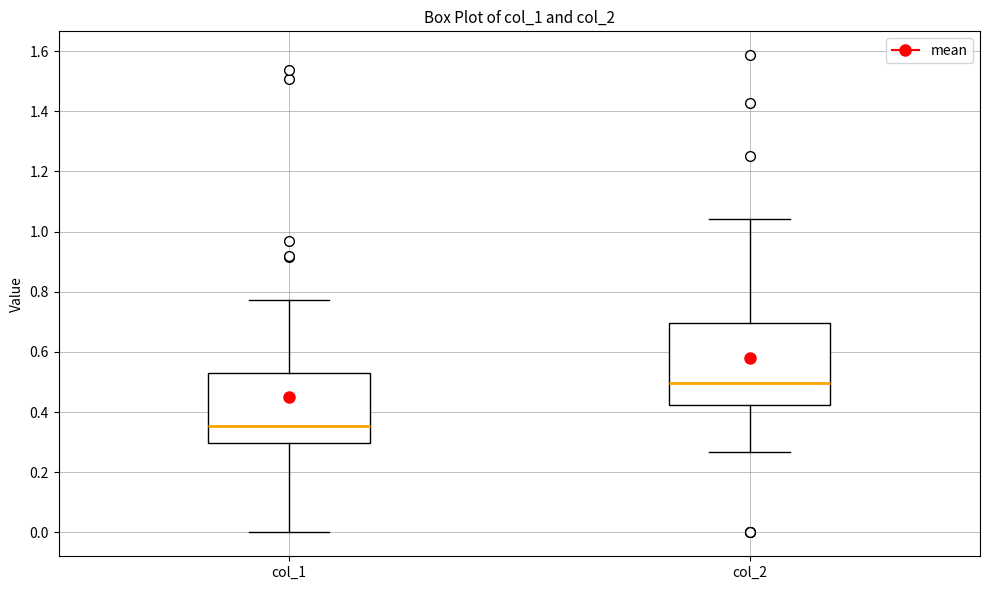

Reading left to right, read every box against the y-axis: the position of its median line, the range the box covers, and the ends of its whiskers. The values are not printed on the chart, so give them approximately, as read against the axis.

col_1: median 0.36, box 0.30 to 0.52, whiskers 0.00 to 0.78
col_2: median 0.50, box 0.42 to 0.70, whiskers 0.26 to 1.04